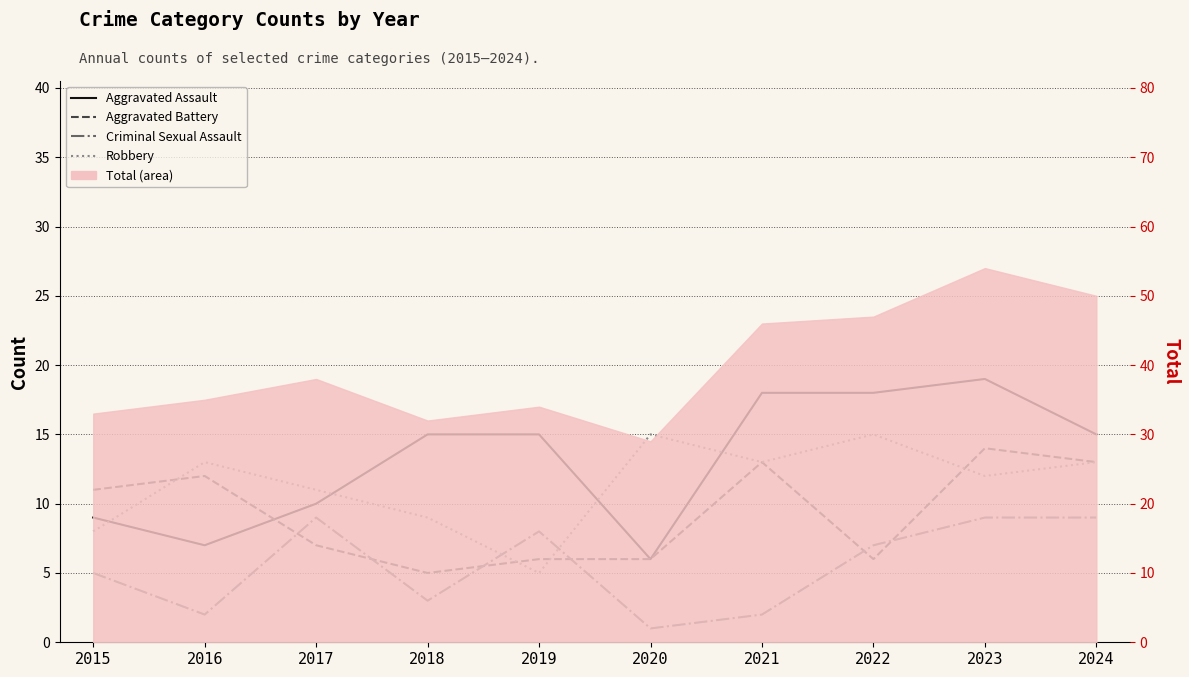

Where does the Criminal Sexual Assault series first go above 7?

2017